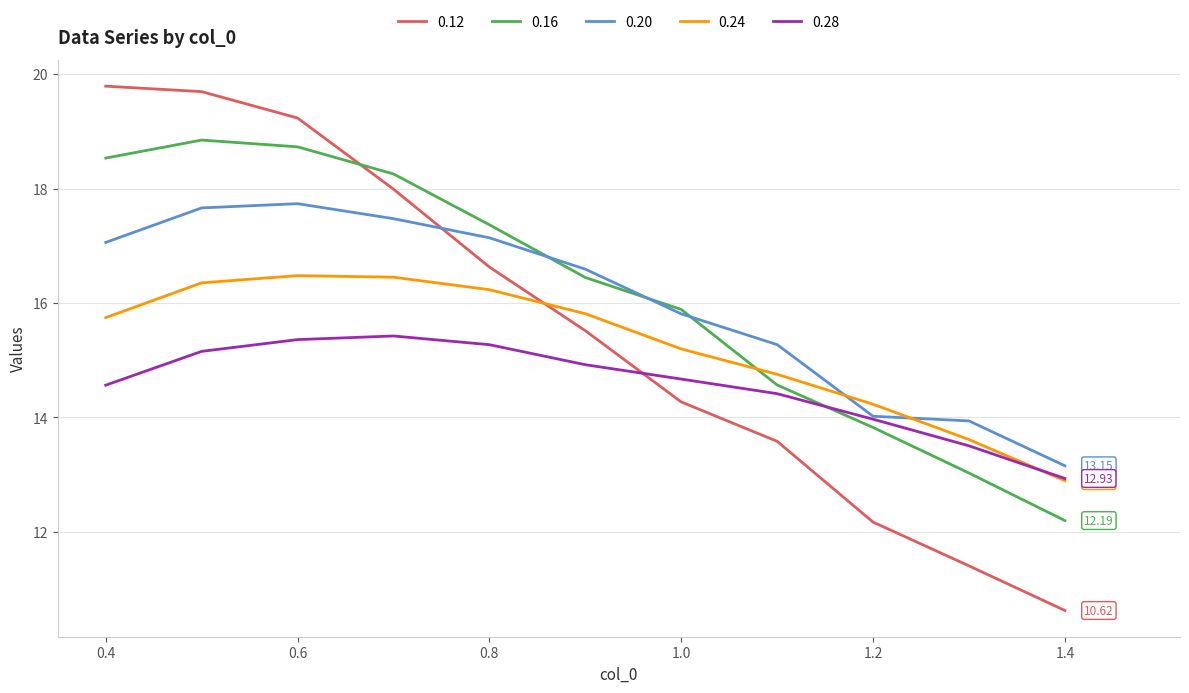

List the series in order of their peak value, highest first.

0.12, 0.16, 0.20, 0.24, 0.28